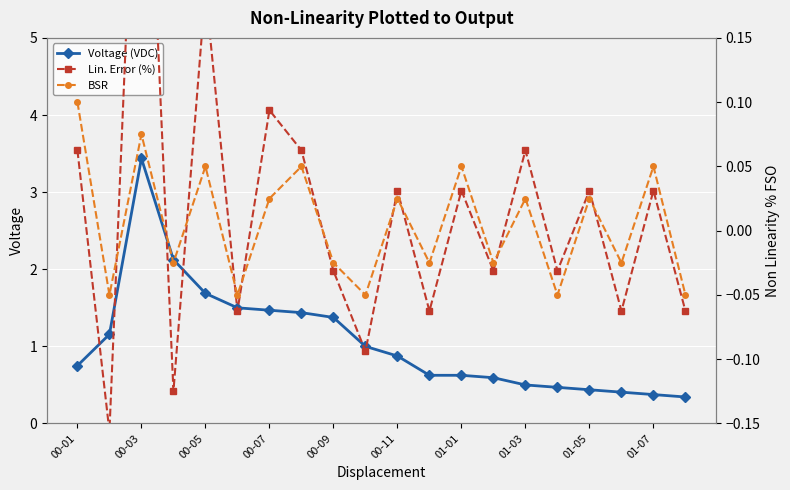

Count the BSR values in the range 0 to 1.

10